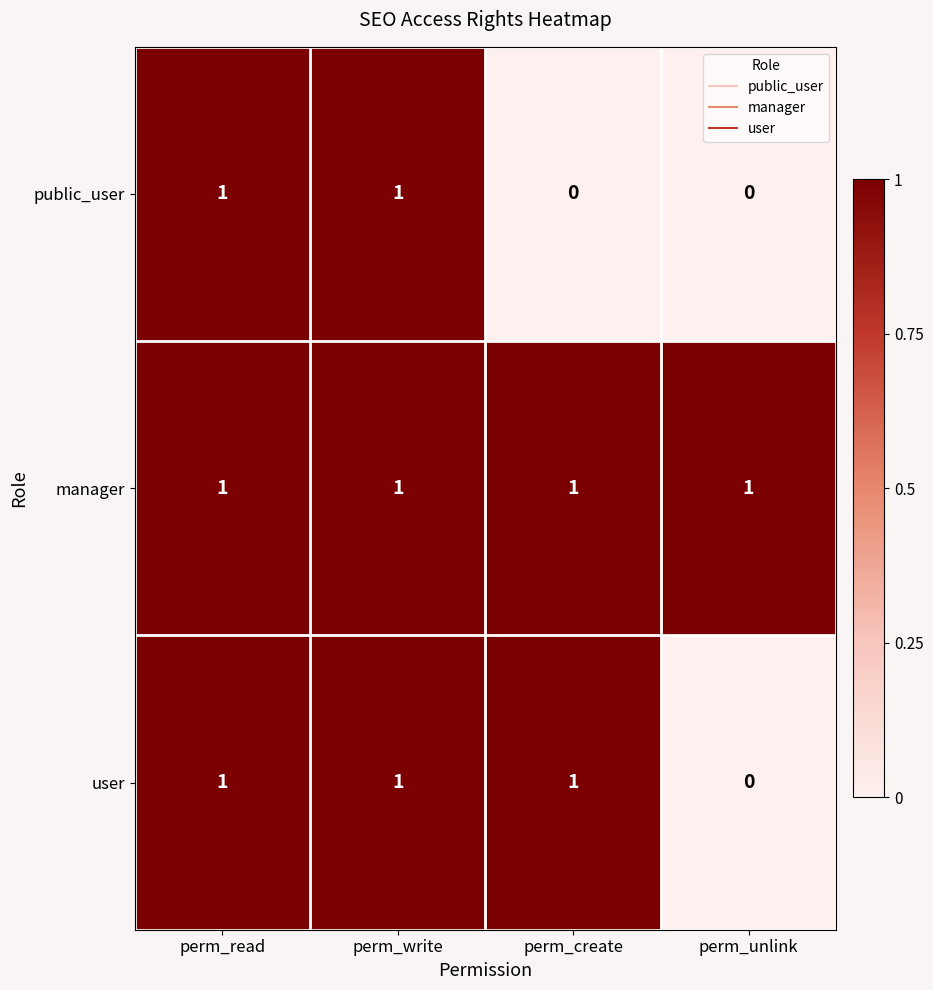

Rank the series by their average value, from lowest to highest.

public_user, user, manager